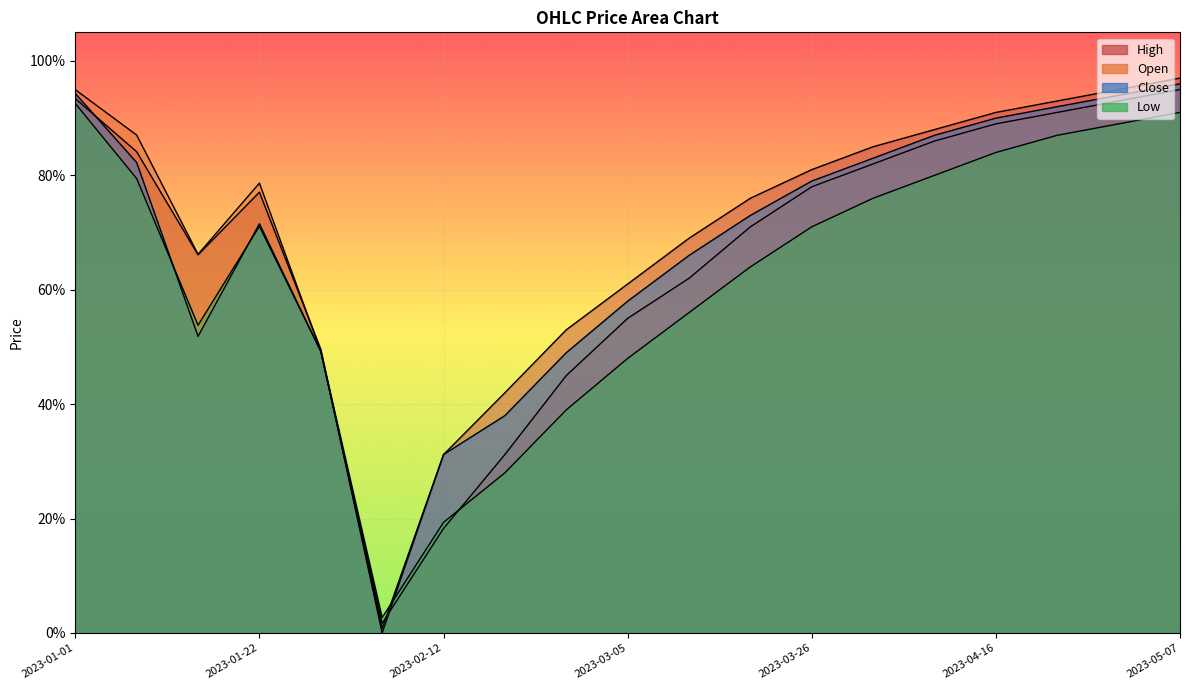

What is the sum of all Close values?

12.9